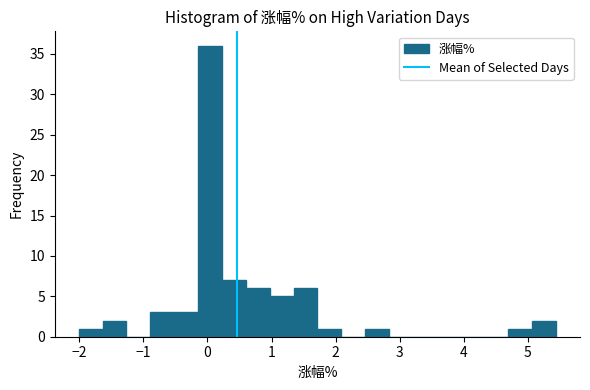

Read against the x-axis, roughly where is the centre of the tallest bar?

0.0